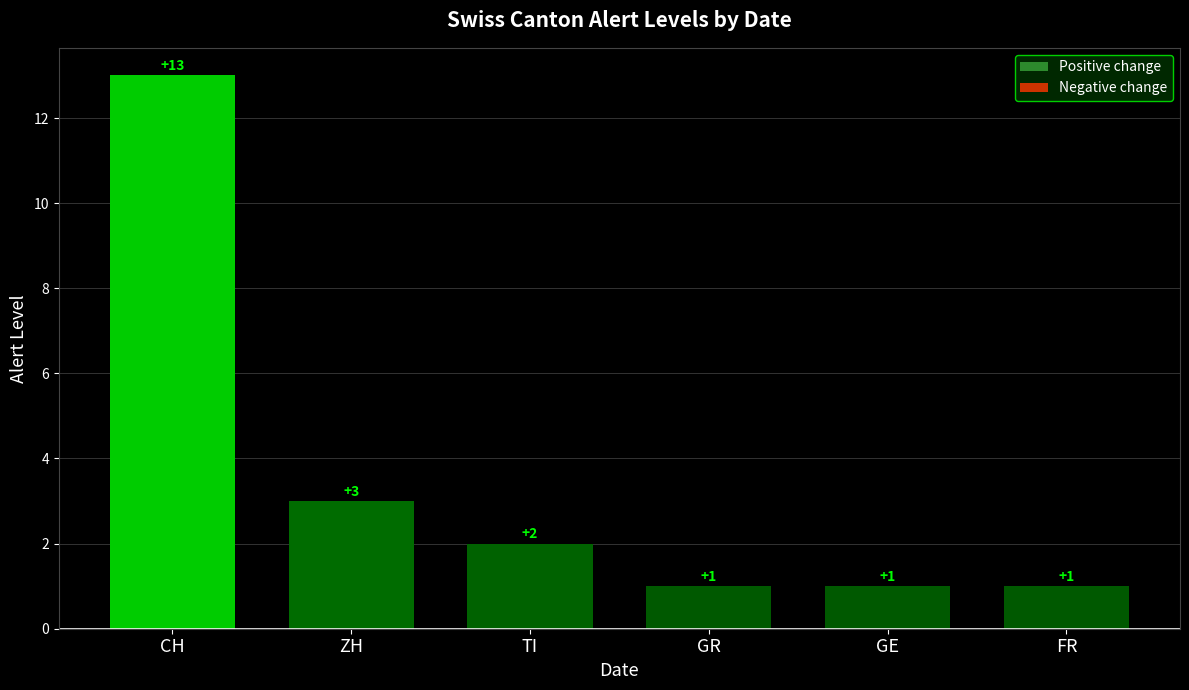

What is the value of the 1st bar from the left?

13